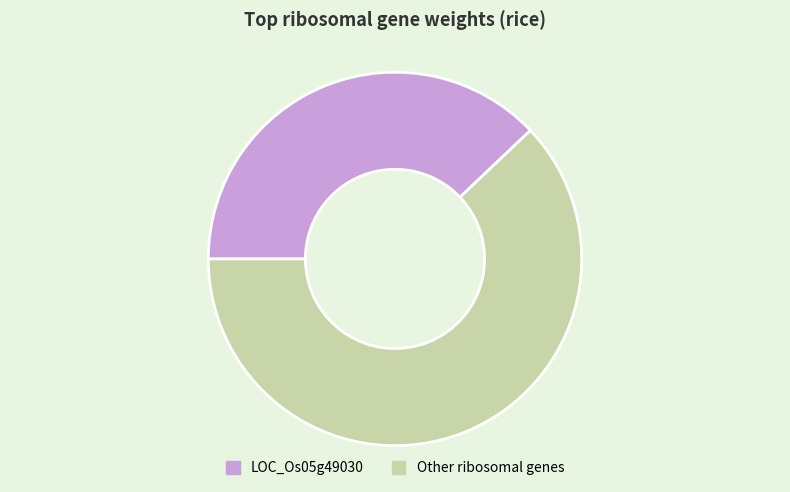

Is the sum of LOC_Os05g49030 and Other ribosomal genes greater than half?

Yes